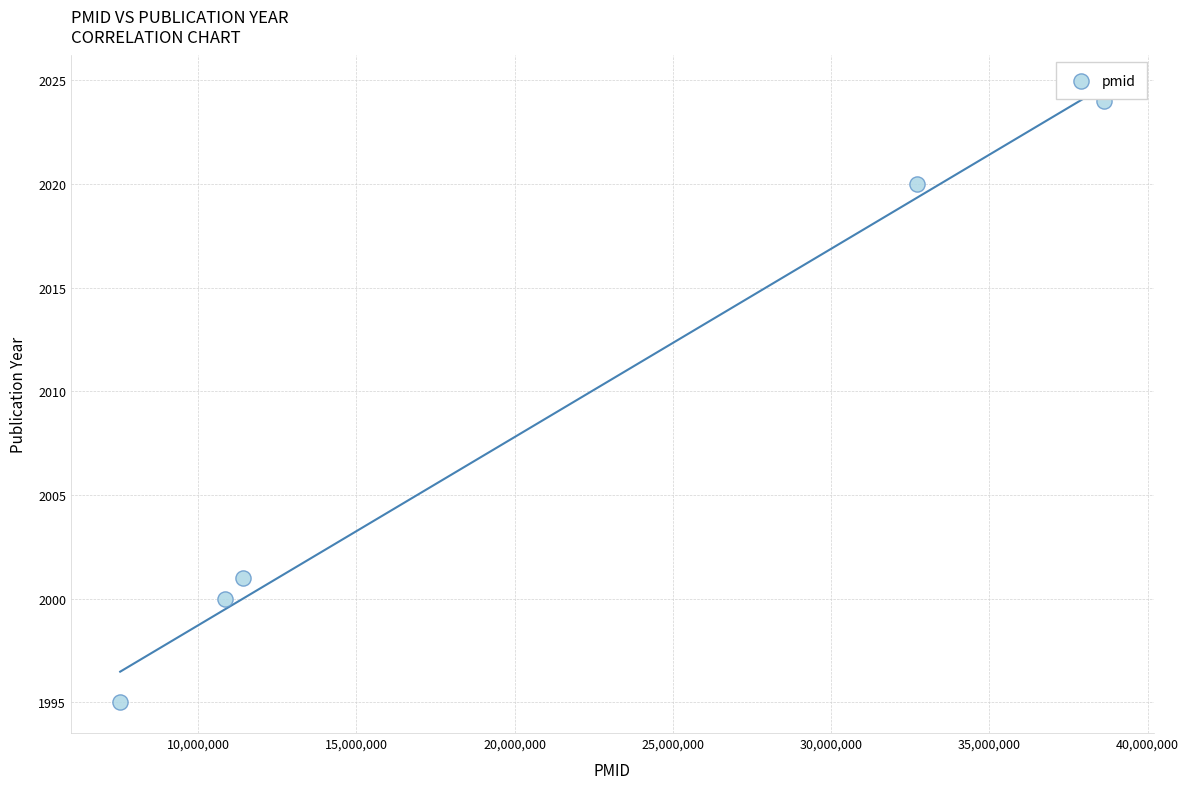

What is the average X value?

20224381